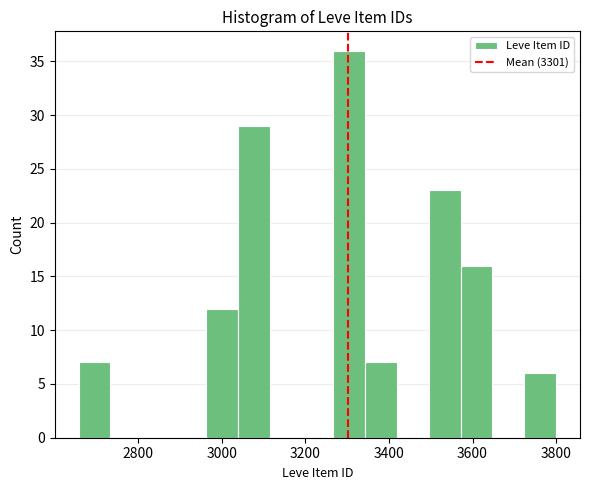

Read against the x-axis, roughly where is the centre of the tallest bar?

3300